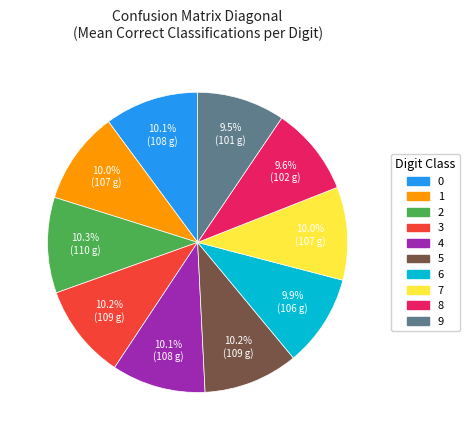

How many segments does this pie chart have?

10